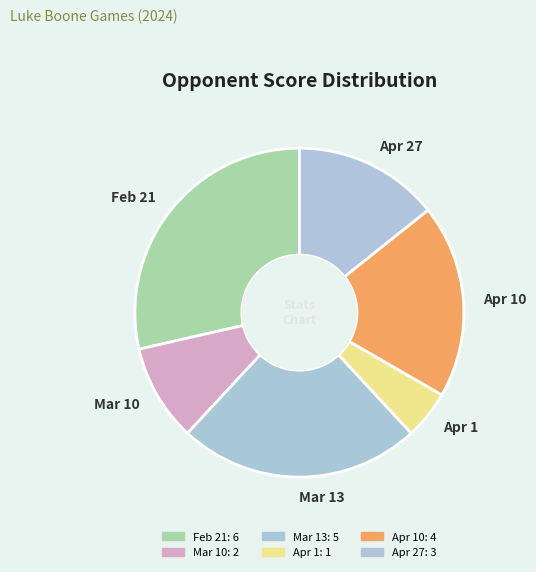

How many slices are in this pie chart?

6